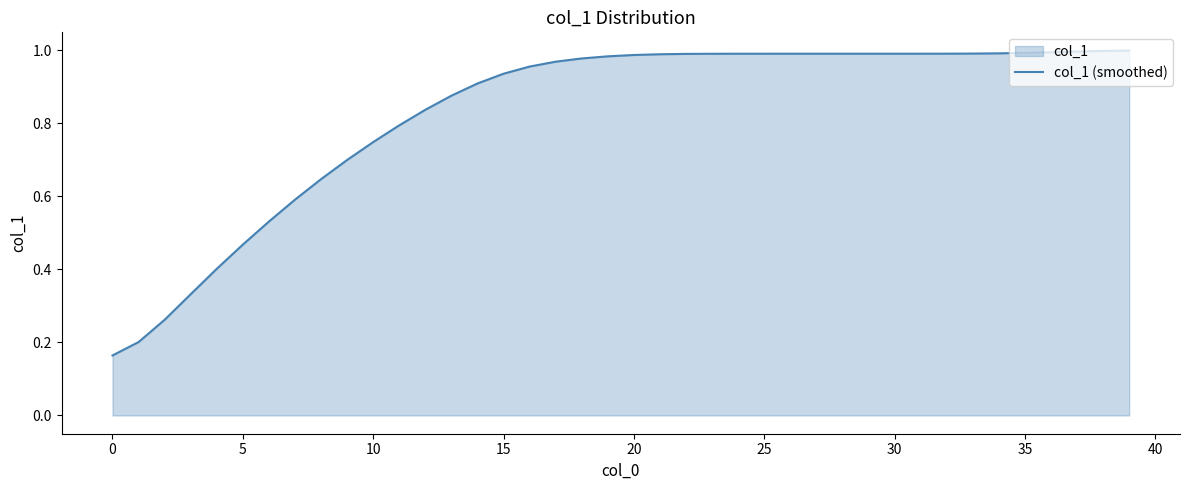

True or false: the data has more than 1 interior local peaks.

False